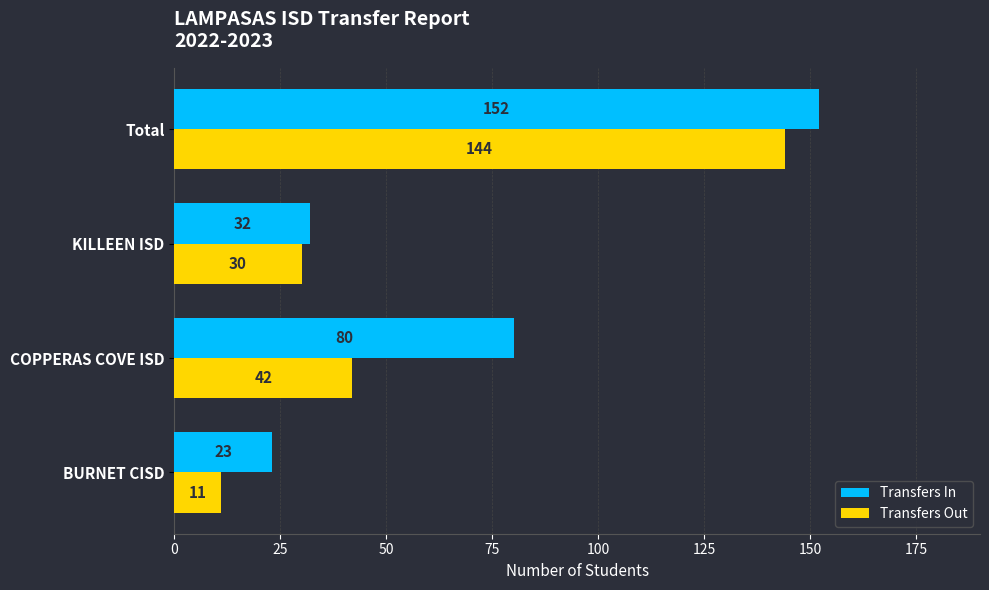

Which category has the highest value in the Transfers Out series?

Total